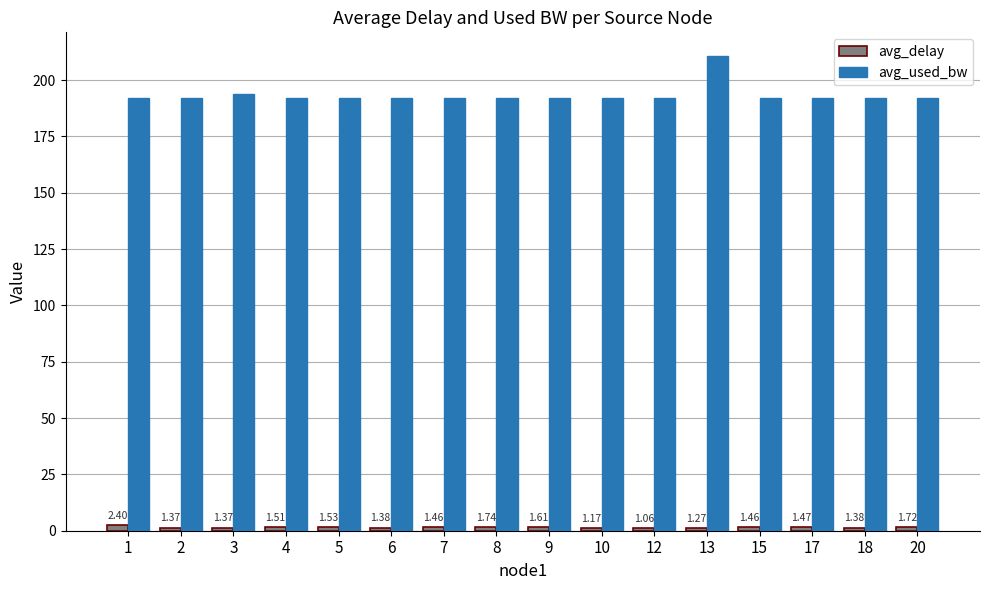

At how many categories does at least one series exceed 168?

16